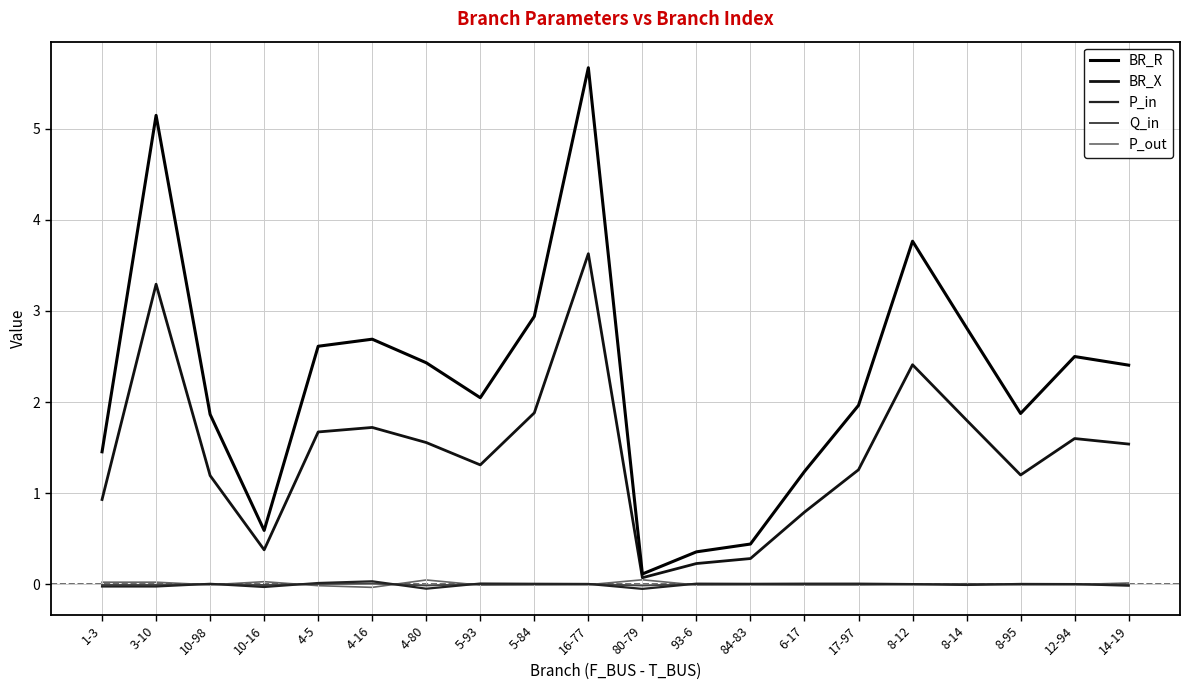

Reading left to right, extract all data points from this chart.

BR_R: 1-3=1.5	3-10=5.1	10-98=1.9	10-16=0.6	4-5=2.6	4-16=2.7	4-80=2.4	5-93=2.0	5-84=2.9	16-77=5.7	80-79=0.1	93-6=0.4	84-83=0.4	6-17=1.2	17-97=2.0	8-12=3.8	8-14=2.8	8-95=1.9	12-94=2.5	14-19=2.4
BR_X: 1-3=0.9	3-10=3.3	10-98=1.2	10-16=0.4	4-5=1.7	4-16=1.7	4-80=1.6	5-93=1.3	5-84=1.9	16-77=3.6	80-79=0.1	93-6=0.2	84-83=0.3	6-17=0.8	17-97=1.3	8-12=2.4	8-14=1.8	8-95=1.2	12-94=1.6	14-19=1.5
P_in: 1-3=-0.0	3-10=-0.0	10-98=0.0	10-16=-0.0	4-5=0.0	4-16=0.0	4-80=-0.0	5-93=0.0	5-84=0.0	16-77=0.0	80-79=-0.0	93-6=0.0	84-83=0.0	6-17=0.0	17-97=0.0	8-12=0.0	8-14=-0.0	8-95=0.0	12-94=0.0	14-19=-0.0
Q_in: 1-3=-0.0	3-10=-0.0	10-98=0.0	10-16=-0.0	4-5=0.0	4-16=0.0	4-80=-0.0	5-93=0.0	5-84=0.0	16-77=0.0	80-79=-0.0	93-6=0.0	84-83=0.0	6-17=0.0	17-97=0.0	8-12=0.0	8-14=-0.0	8-95=0.0	12-94=0.0	14-19=-0.0
P_out: 1-3=0.0	3-10=0.0	10-98=-0.0	10-16=0.0	4-5=-0.0	4-16=-0.0	4-80=0.0	5-93=-0.0	5-84=-0.0	16-77=-0.0	80-79=0.0	93-6=-0.0	84-83=-0.0	6-17=-0.0	17-97=-0.0	8-12=-0.0	8-14=0.0	8-95=-0.0	12-94=-0.0	14-19=0.0